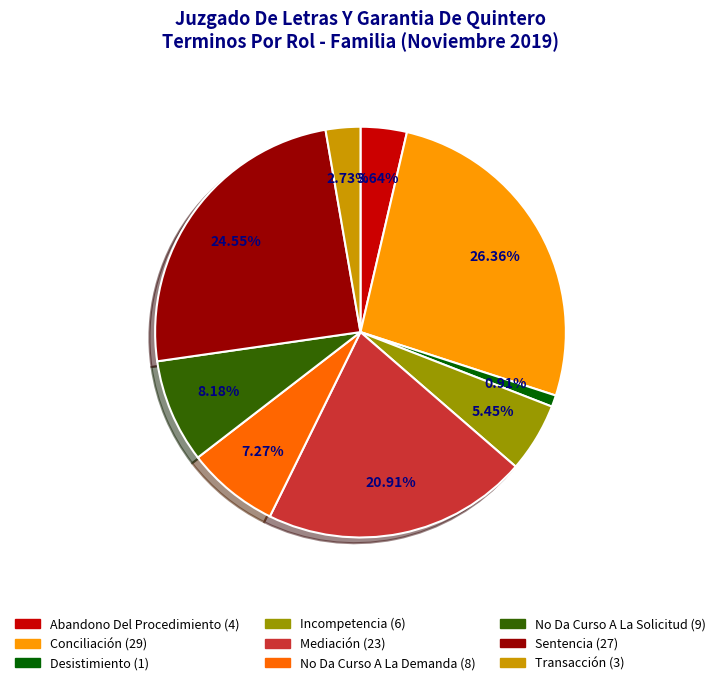

Does No Da Curso A La Solicitud account for over 50% of the chart?

No